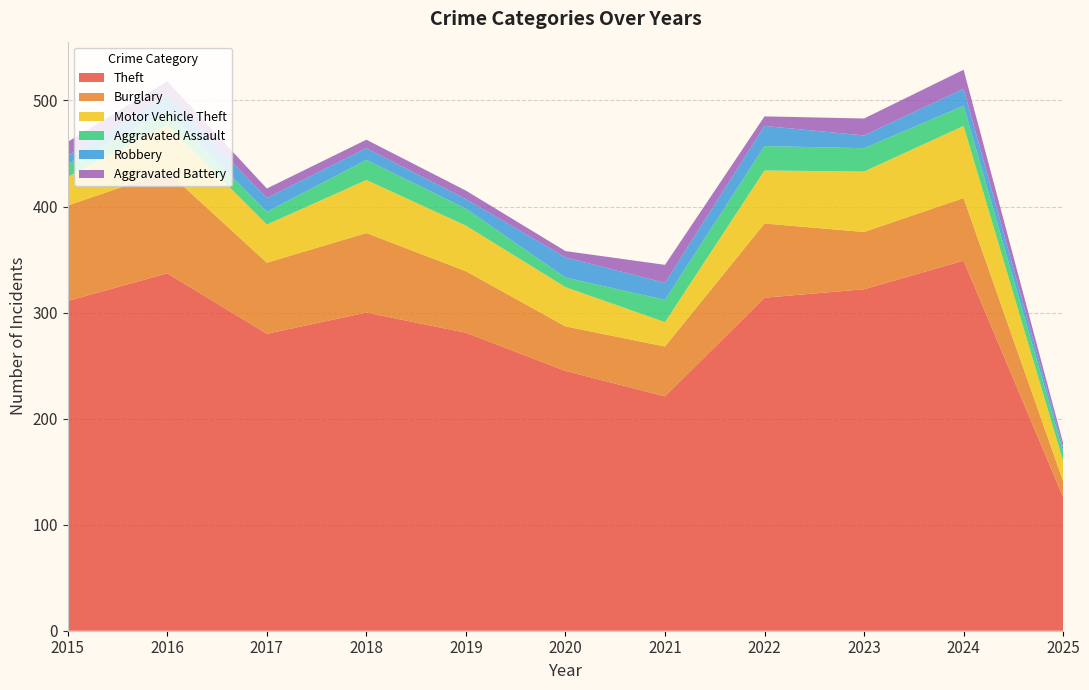

Reading left to right, what are all the values shown in this chart?

Theft: 311	337	280	300	281	245	221	314	322	349	126
Burglary: 90	96	67	75	58	42	47	70	54	59	15
Motor Vehicle Theft: 27	44	36	50	43	37	23	50	57	68	19
Aggravated Assault: 12	13	12	19	16	9	21	23	22	19	9
Robbery: 8	15	13	11	9	19	16	19	12	16	4
Aggravated Battery: 13	13	9	8	8	6	17	9	16	18	4